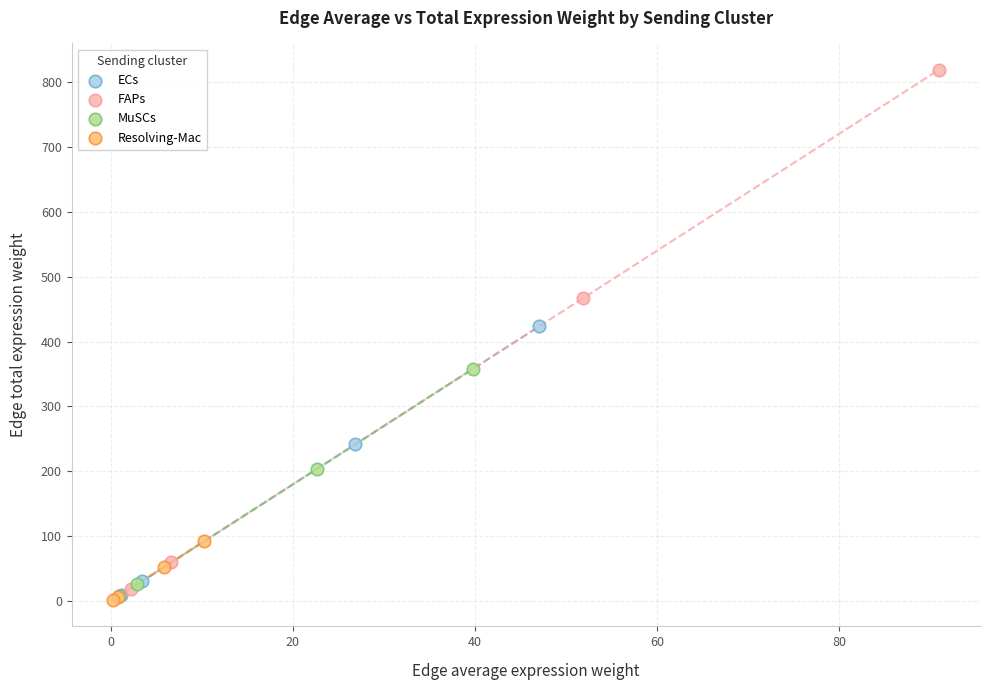

Which series has the widest spread of Y values?

FAPs